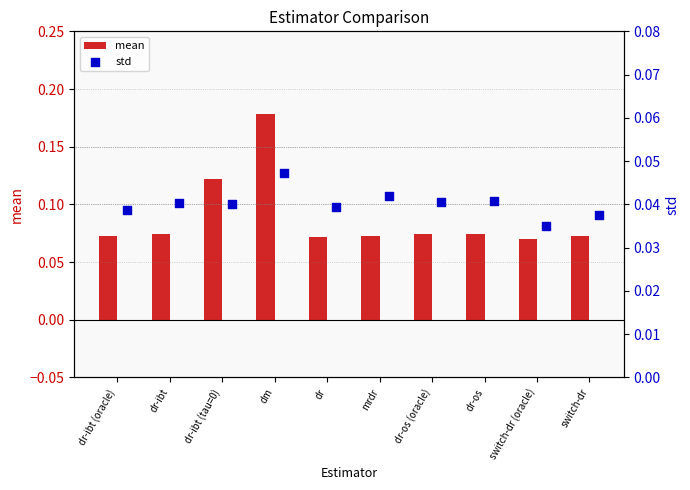

Which series has the largest total across all categories?

mean